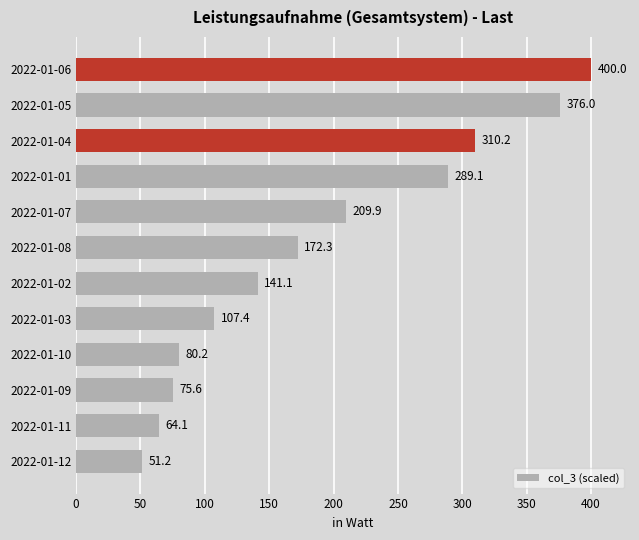

Rank the categories by value from lowest to highest.

2022-01-12, 2022-01-11, 2022-01-09, 2022-01-10, 2022-01-03, 2022-01-02, 2022-01-08, 2022-01-07, 2022-01-01, 2022-01-04, 2022-01-05, 2022-01-06